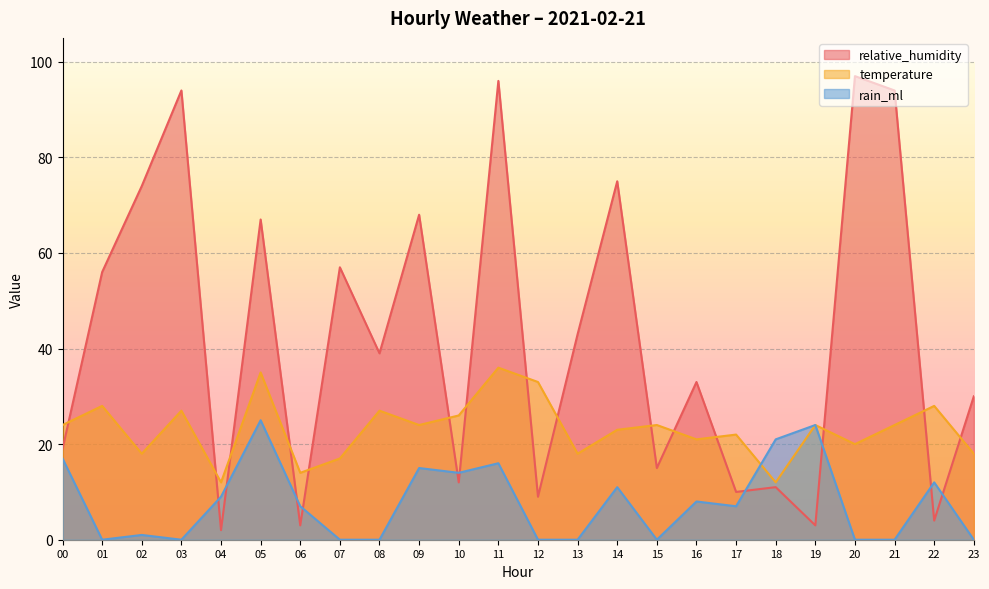

Where is the first local maximum for rain_ml?

02